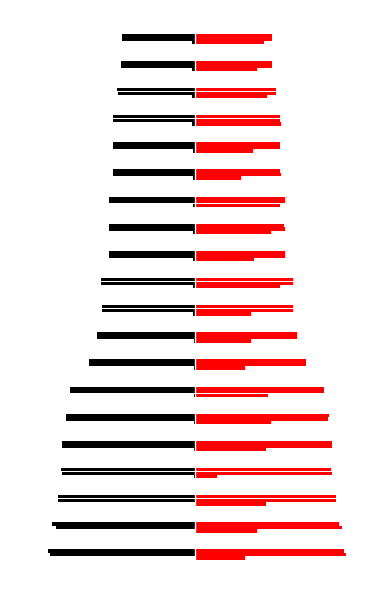

What is the sum of all col_3 values?

416.4